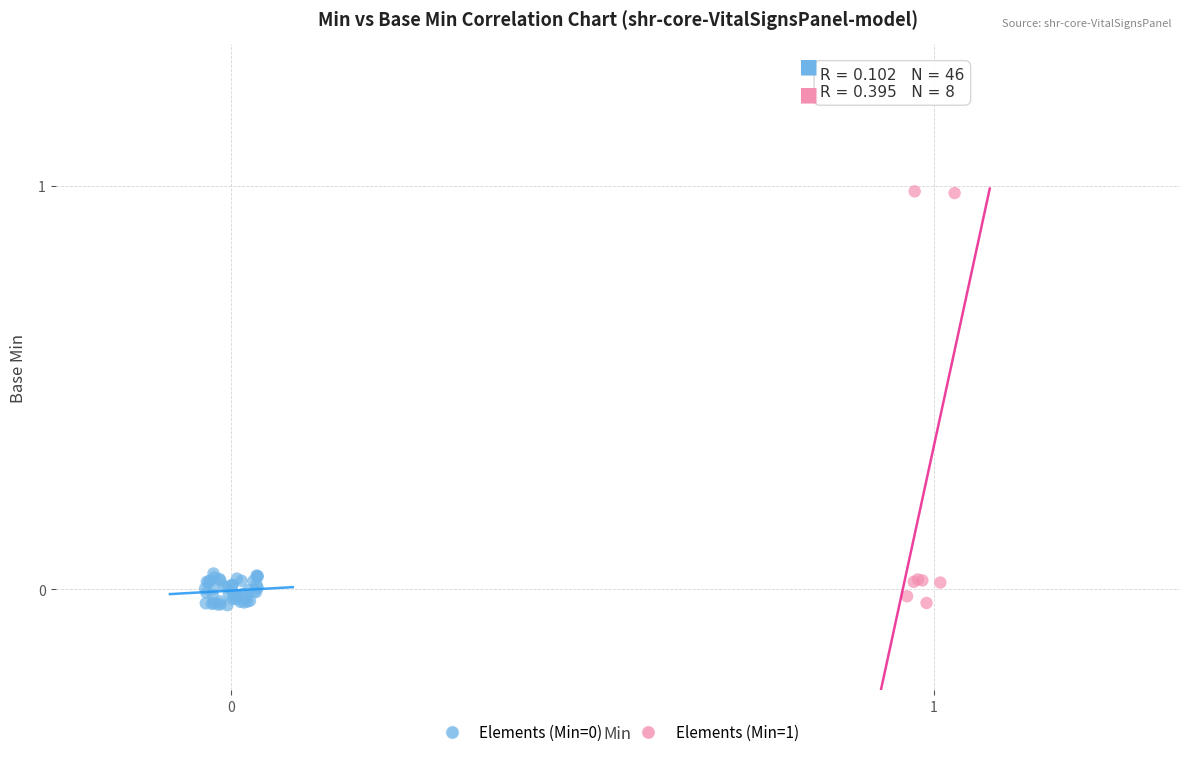

Which series has the largest Y range (max minus min)?

Elements (Min=1)